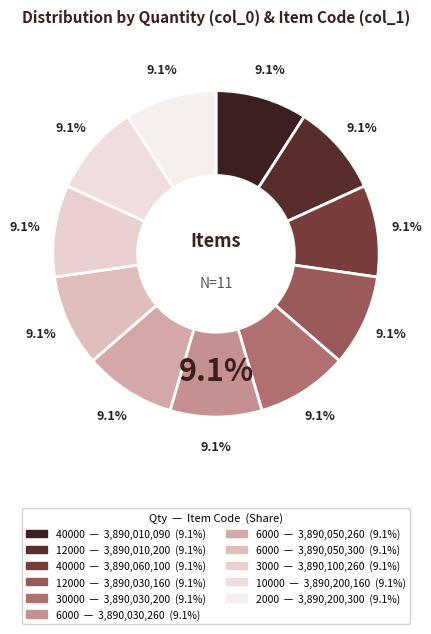

Does 2000 represent more than half of the total?

No